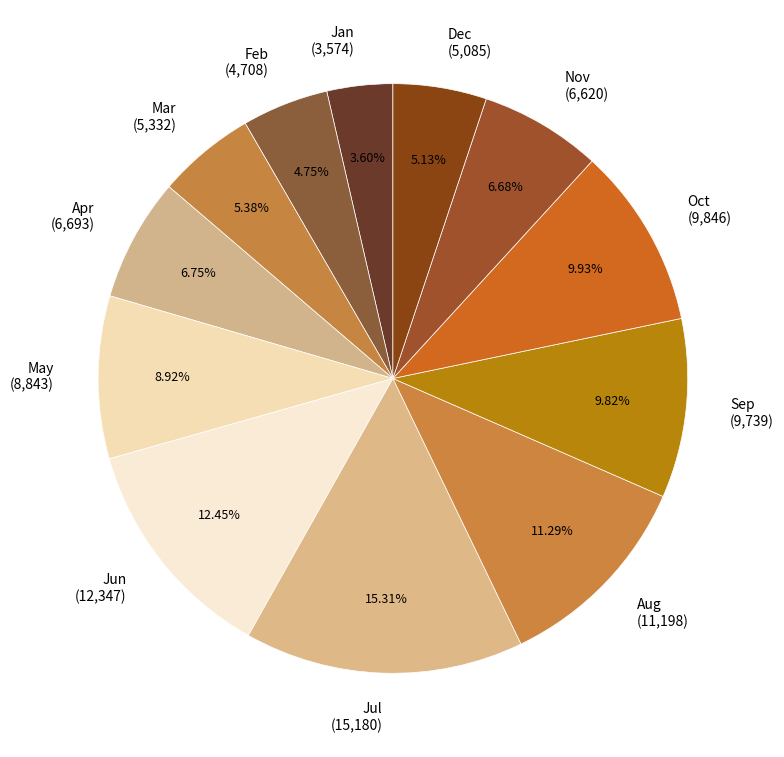

What is the ratio of the value at Dec (5,085) to the value at Jul (15,180)?

0.3